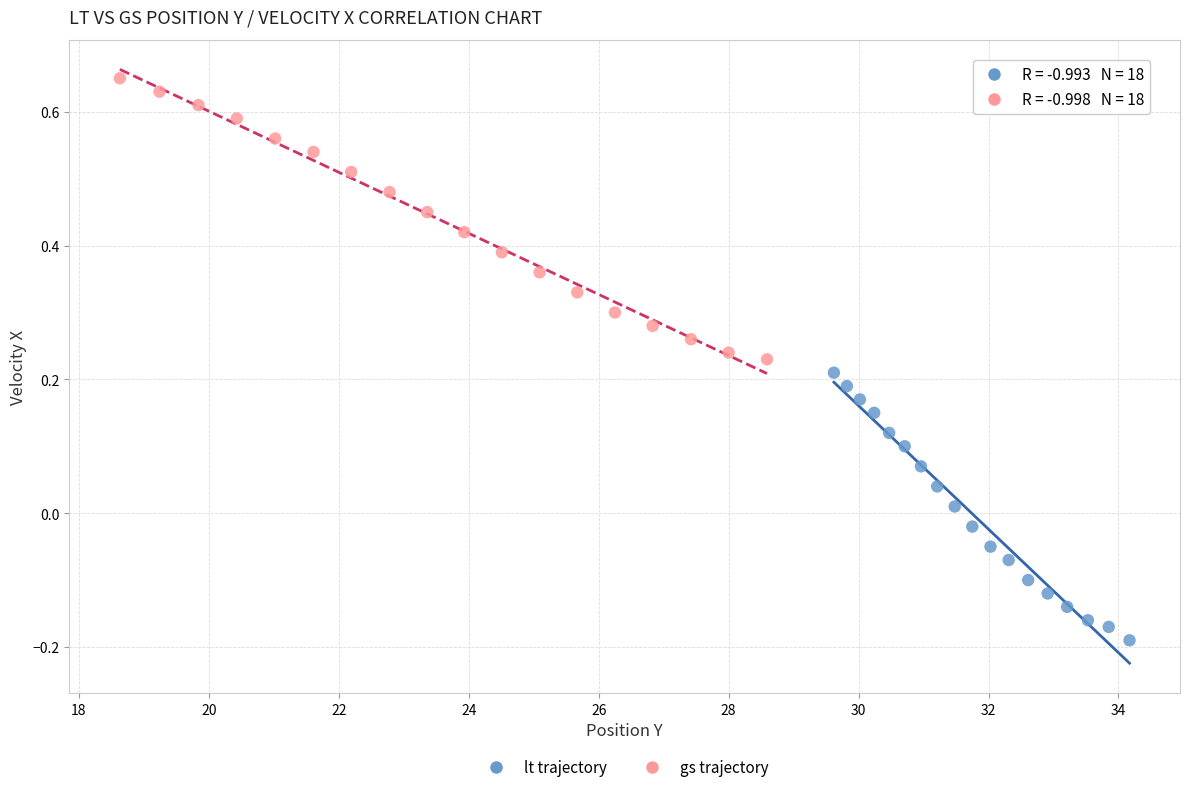

What are all the series names shown in the legend?

lt trajectory, gs trajectory